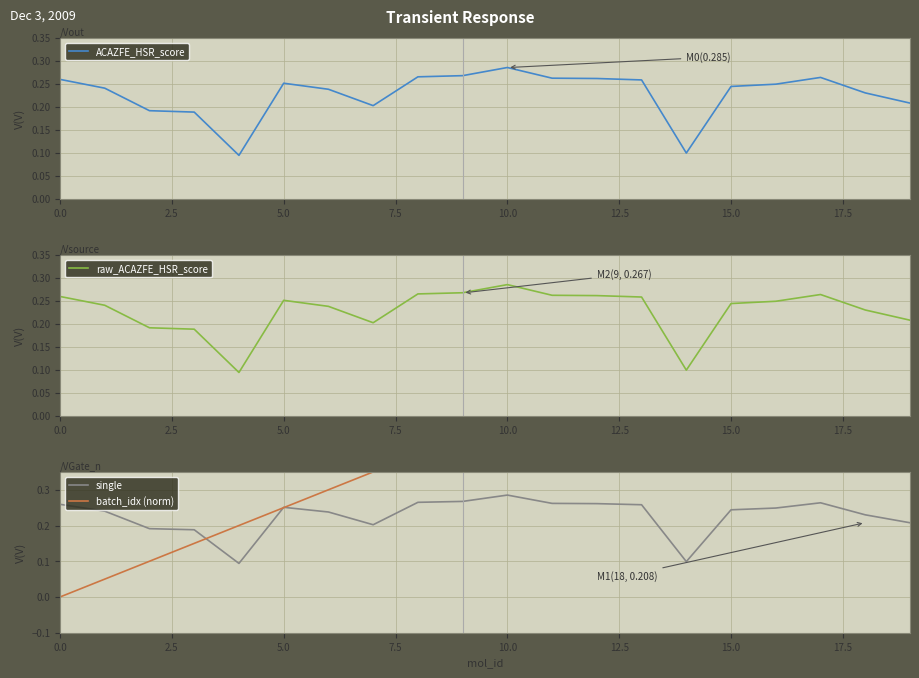

List the series in order of their peak value, lowest first.

ACAZFE_HSR_score, raw_ACAZFE_HSR_score, single, batch_idx (norm)